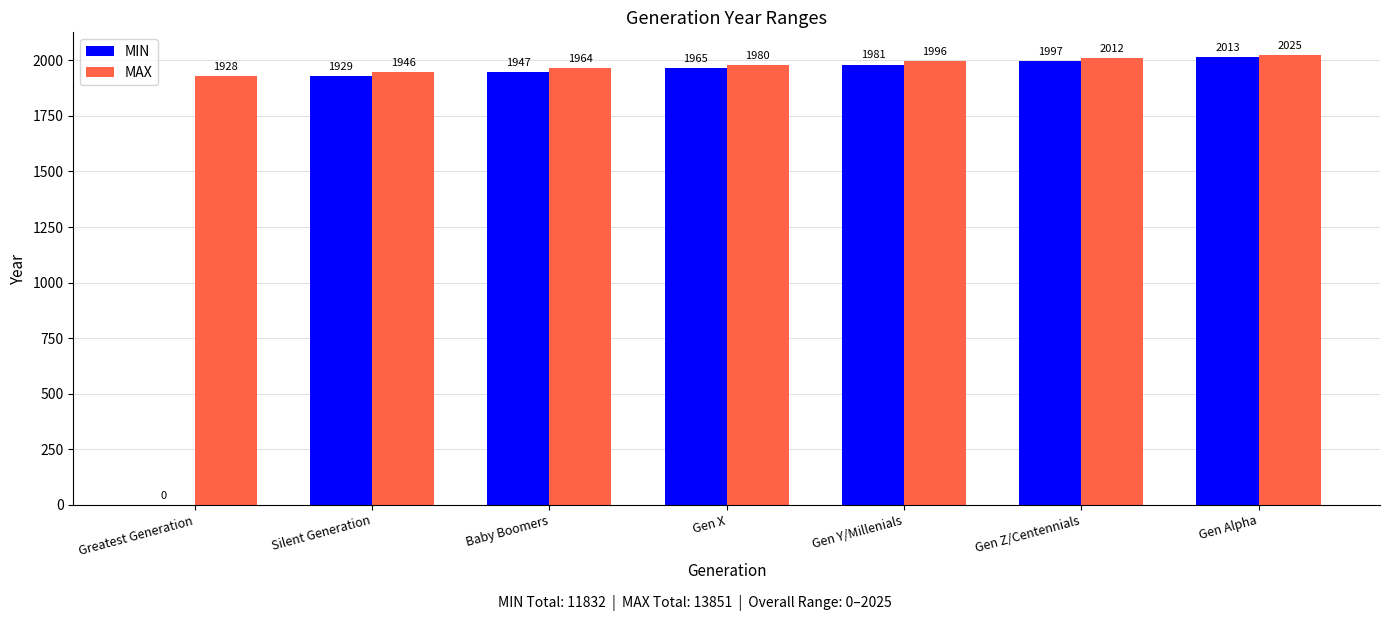

Reading left to right, list all the values displayed in this chart.

MIN: 0	1929	1947	1965	1981	1997	2013
MAX: 1928	1946	1964	1980	1996	2012	2025